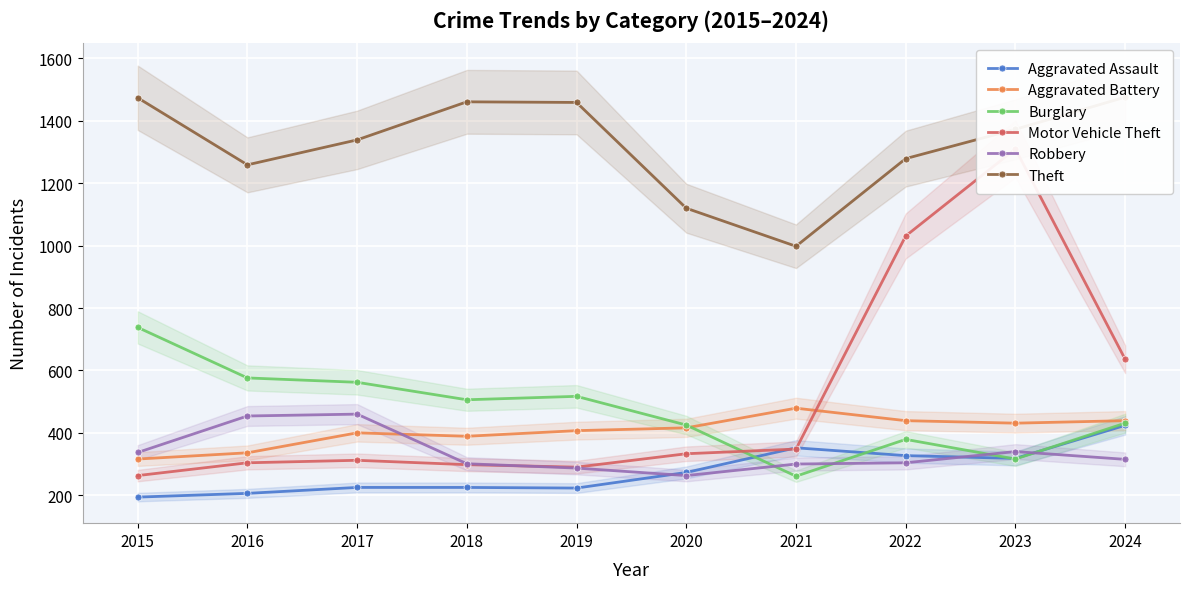

What are all the series names shown in the legend?

Aggravated Assault, Aggravated Battery, Burglary, Motor Vehicle Theft, Robbery, Theft